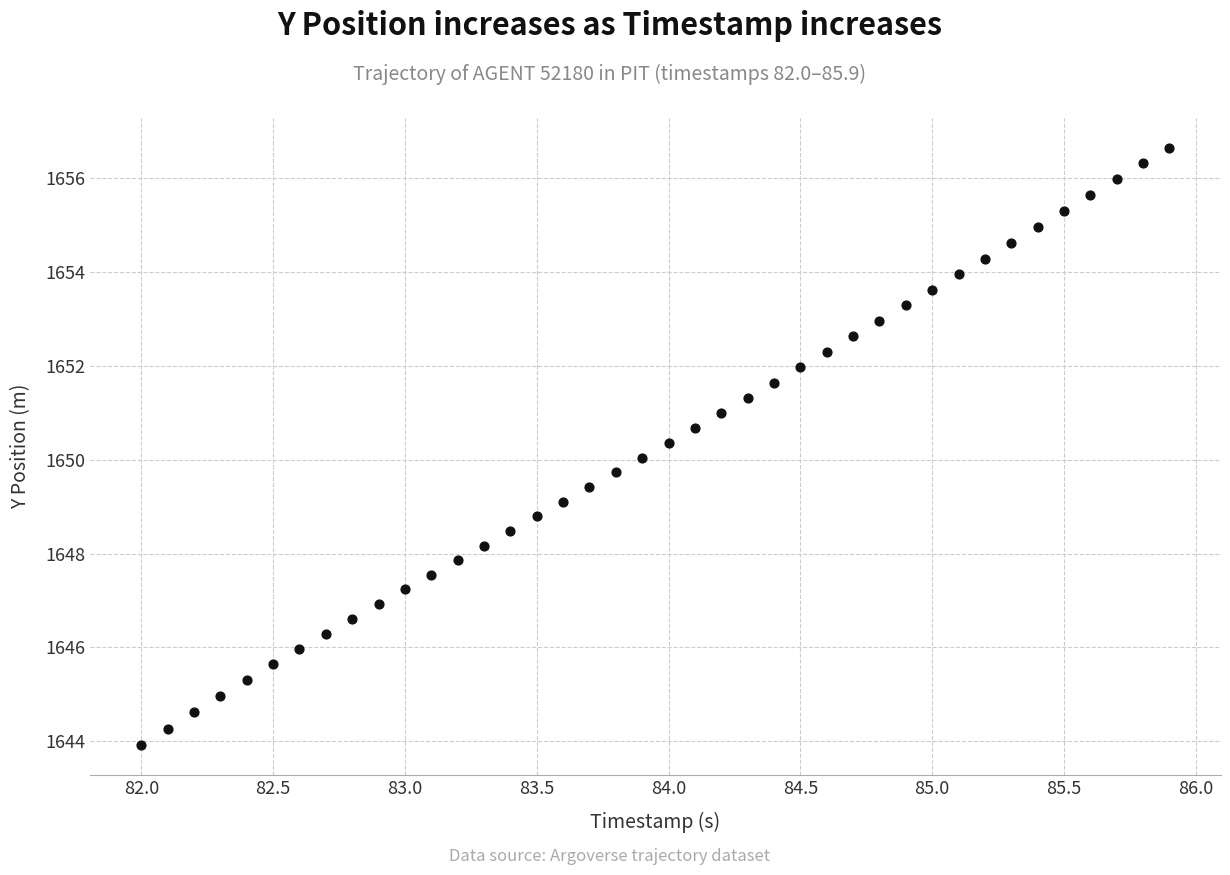

What is the range of X values (max minus min)?

3.9